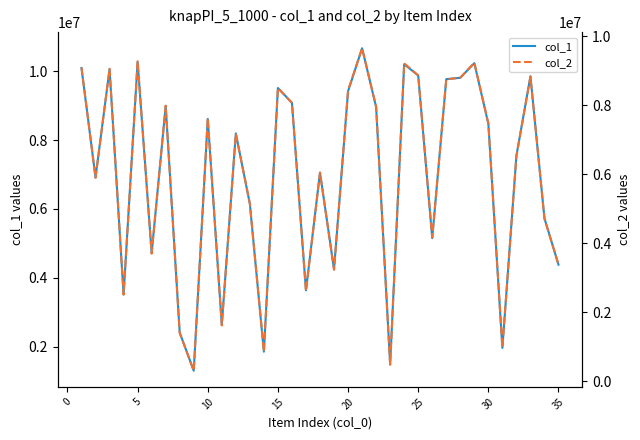

The value of col_1 at 30 is 2696659. True or false?

False